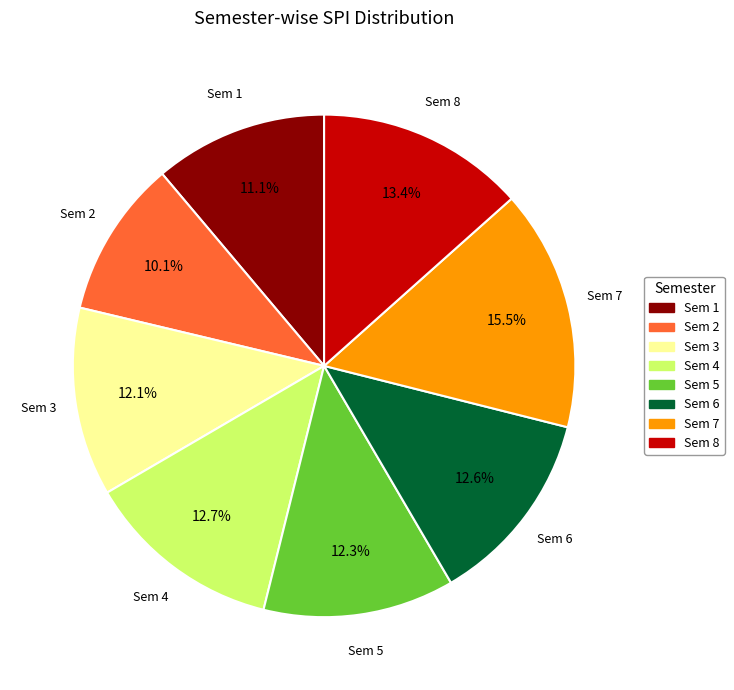

Is it true that Sem 8 is 13% of the pie?

True